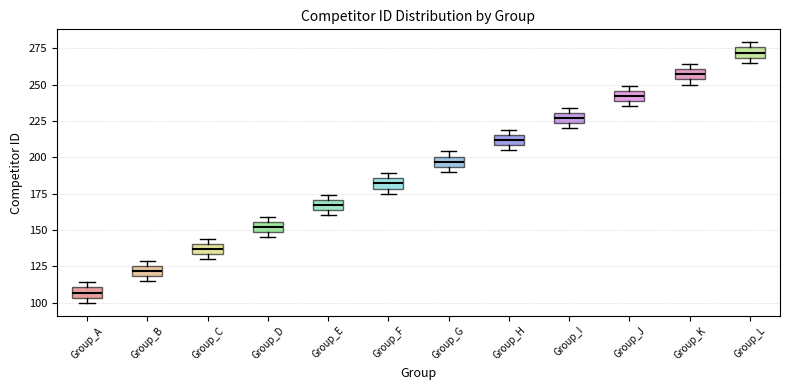

Which box has the lowest median line?

Group_A